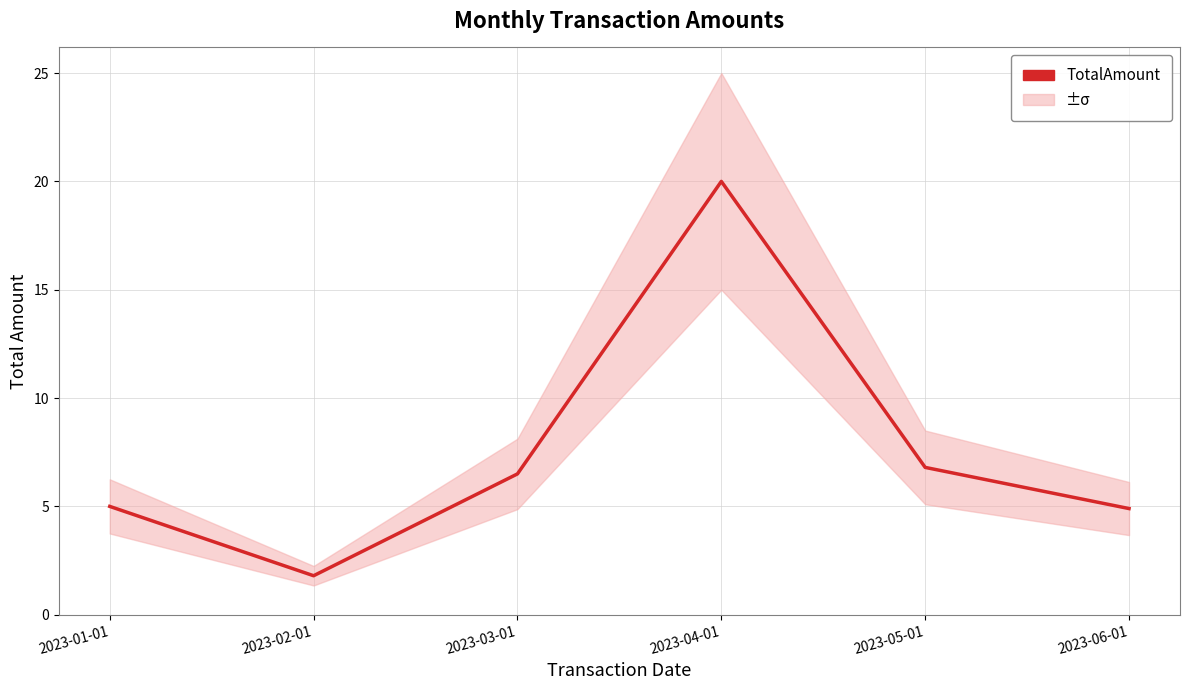

How many lines are shown in the chart?

1